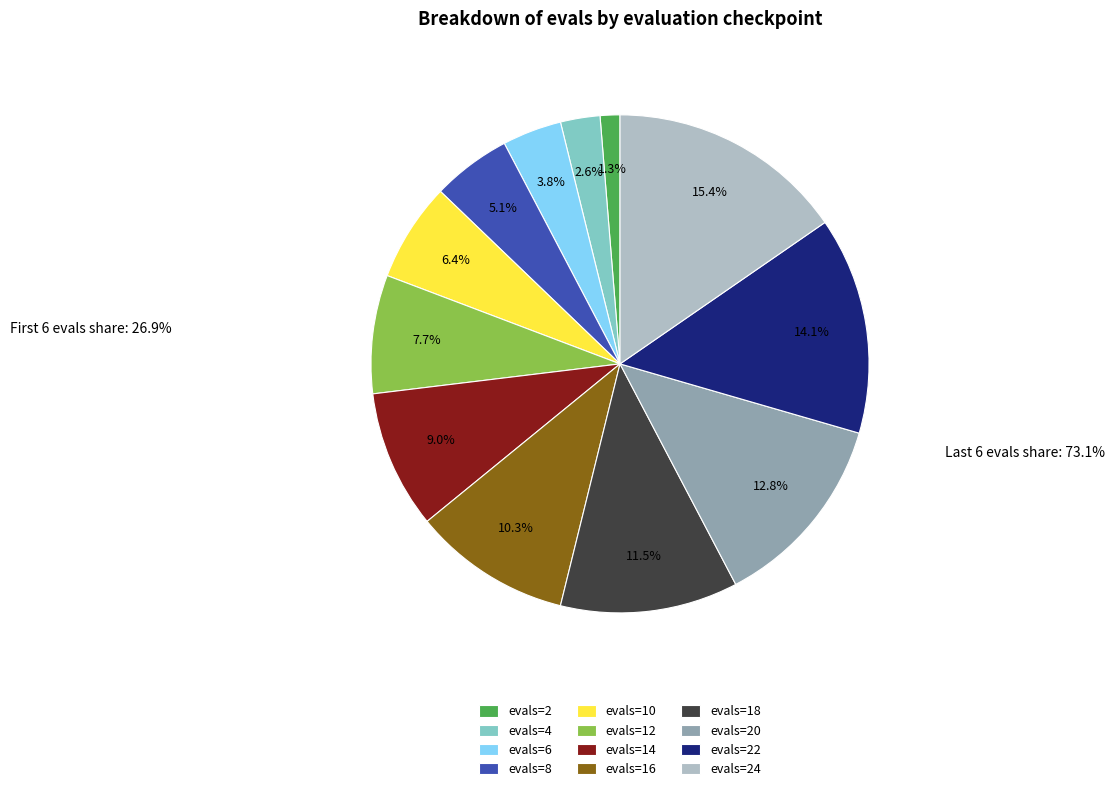

What percentage is NOT represented by evals=24?

84.6%